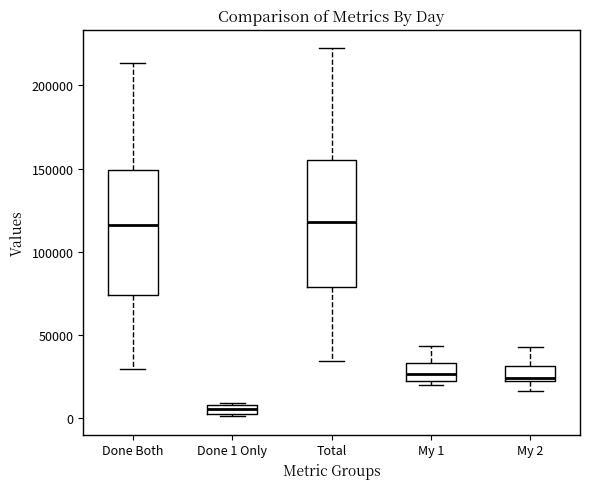

Where is the upper edge of the box for Done 1 Only on the y-axis? The values are not printed on the chart, so give them approximately, as read against the axis.

10000